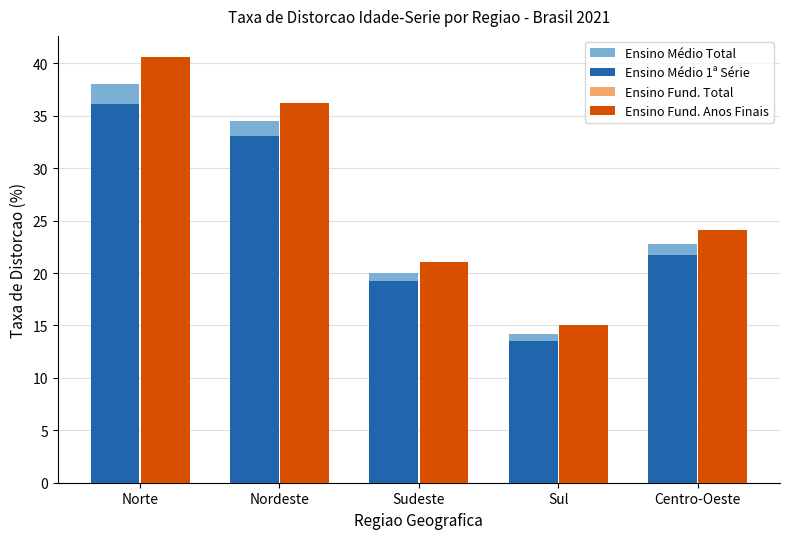

What is the label of the 2nd bar from the right?

Sul